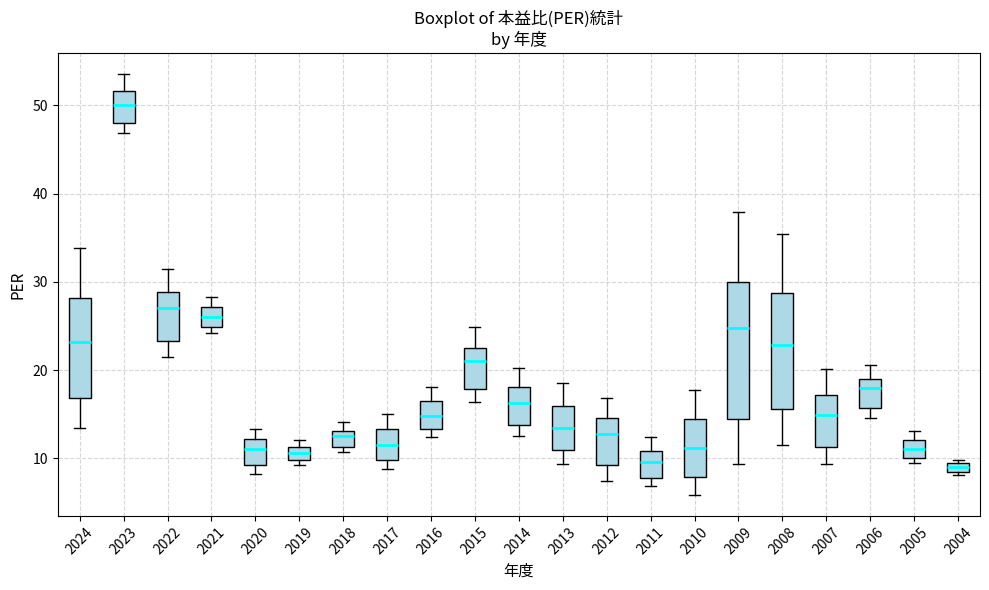

Where does the median line of the box at x = 2020 sit on the y-axis? The values are not printed on the chart, so give them approximately, as read against the axis.

11